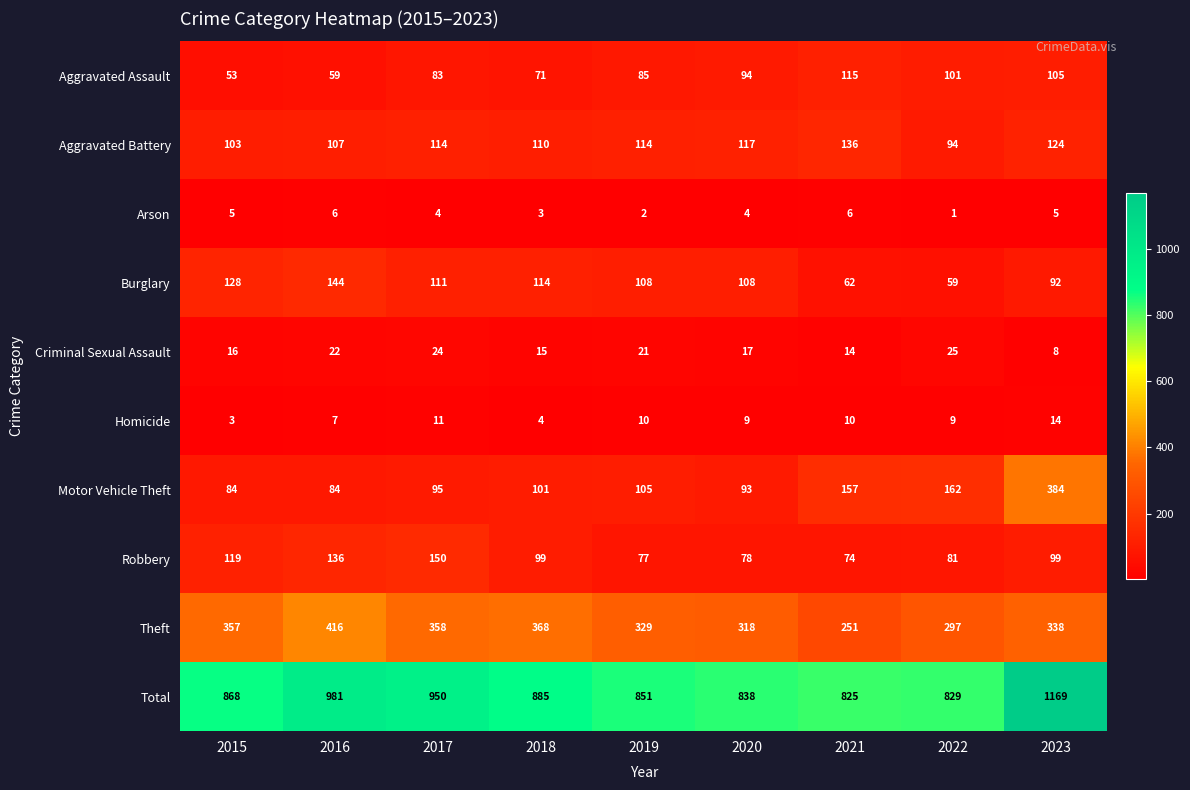

What is the spread (max minus min) of values at 2021?

819